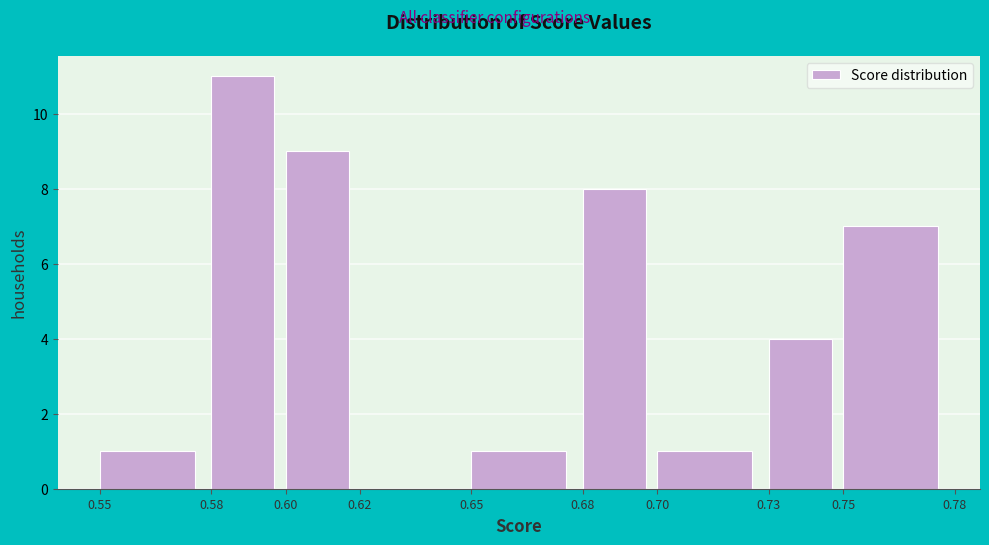

Over which range of the x-axis is the bar tallest?

0.58 to 0.60